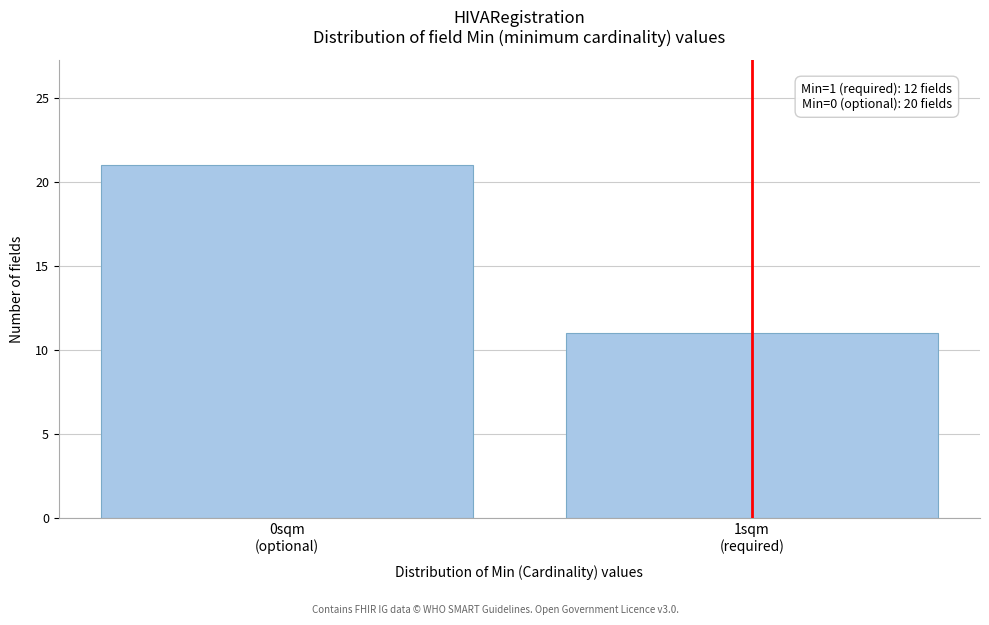

Reading left to right, list all the values displayed in this chart.

21	11